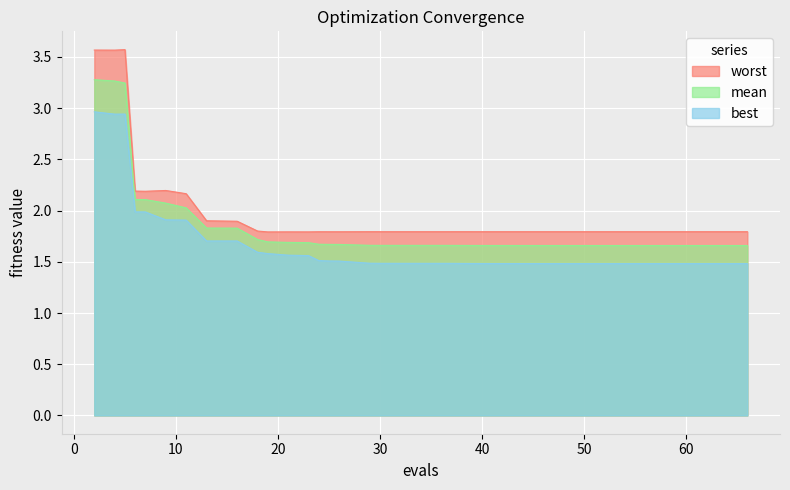

Rank the series by their average value, from highest to lowest.

worst, mean, best